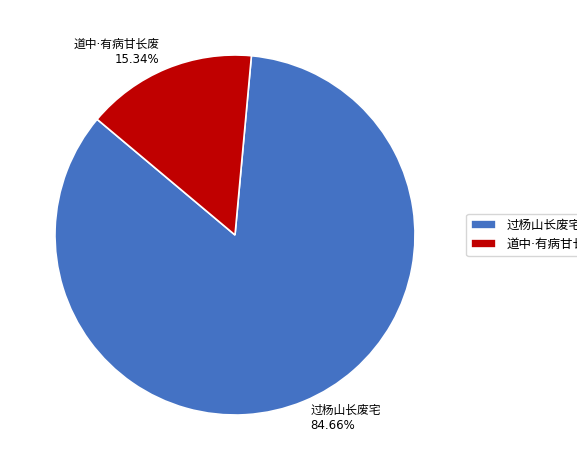

Is there any slice that represents more than half of the pie?

Yes